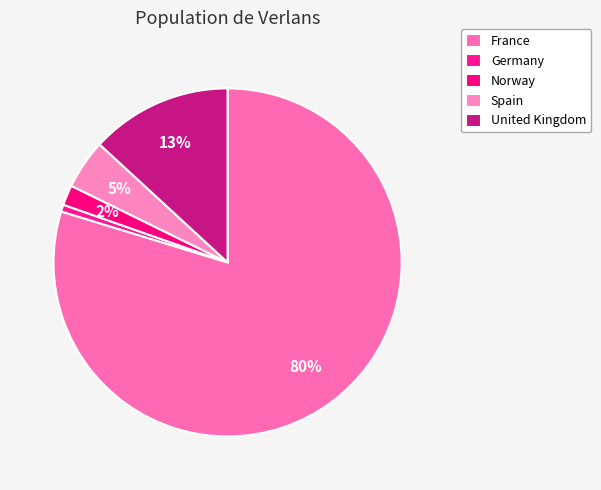

How many slices are in this pie chart?

5